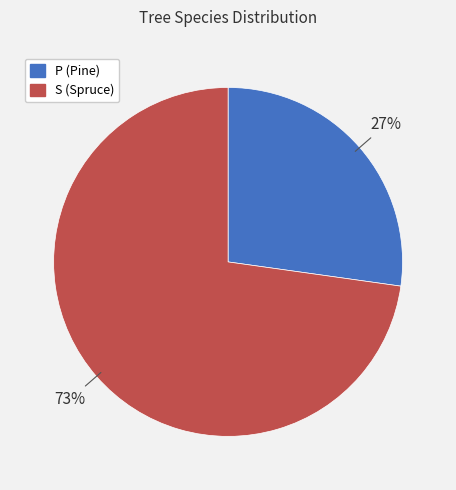

Approximately how many times larger is the value at S compared to P?

2.7